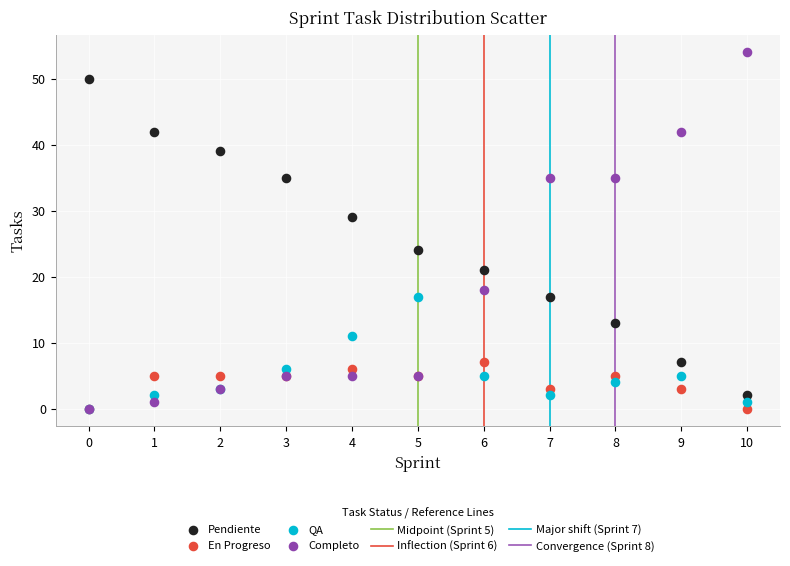

In the Completo series, what Y value is closest to 27?

35